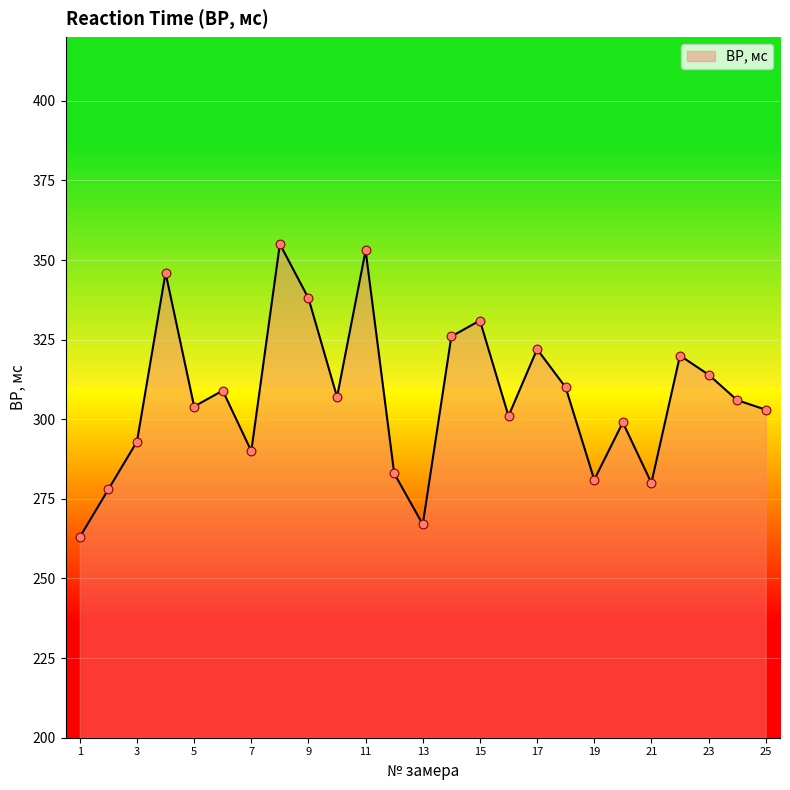

What is the difference between the maximum and minimum values?

92